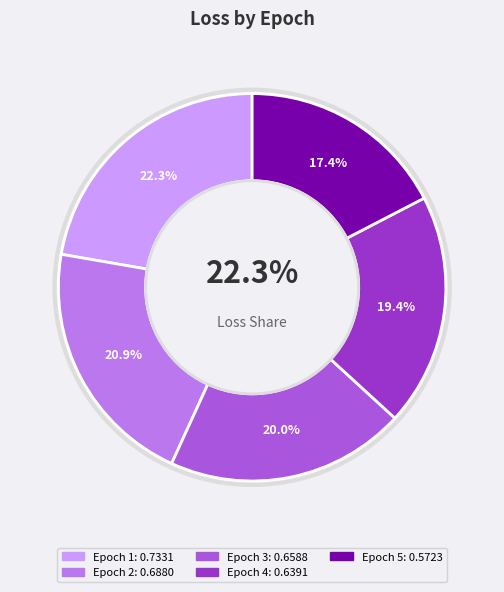

True or false: Epoch 1 accounts for 22% of the total.

True